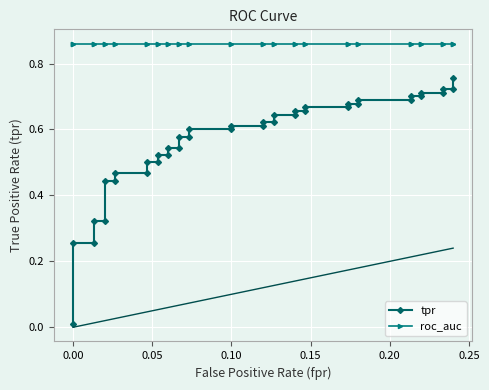

What is the sum of all roc_auc values?

34.4